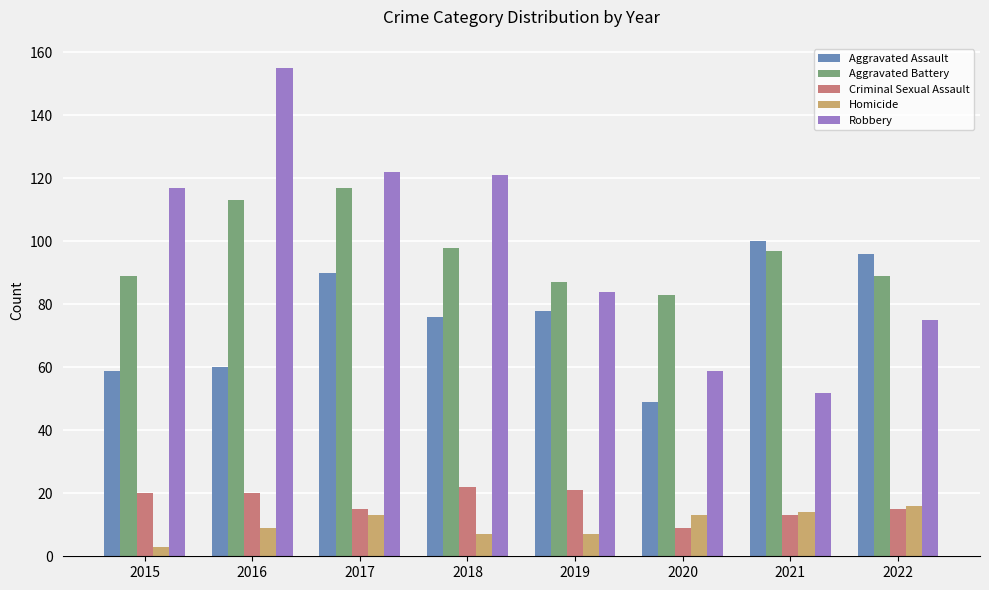

What is the spread (max minus min) of values at 2018?

114